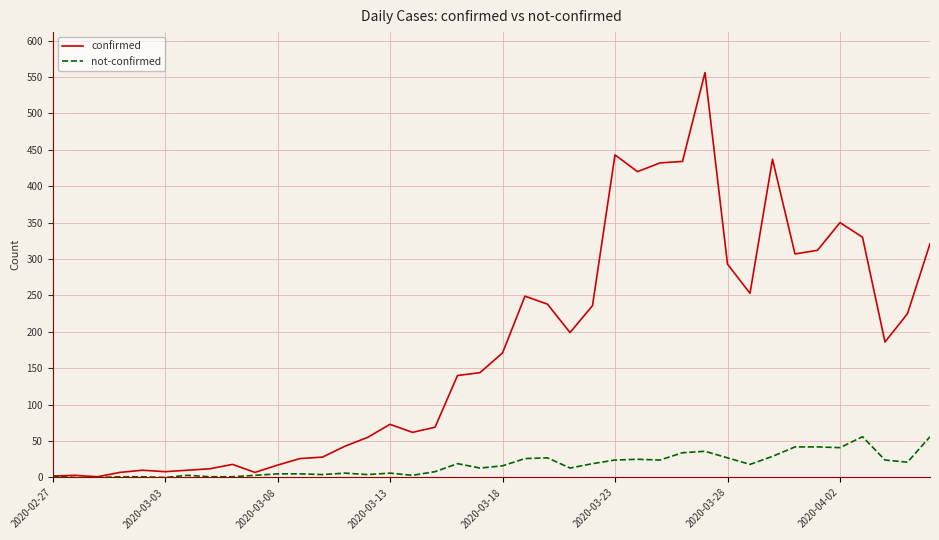

Which series has the largest range (max minus min)?

confirmed